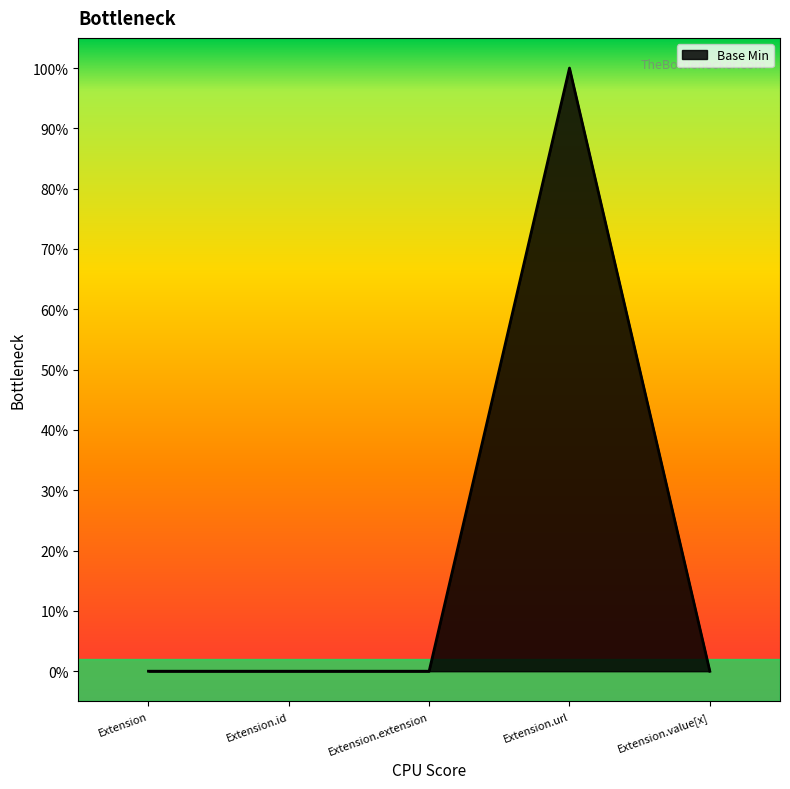

What is the label of the 5th point from the left?

Extension.value[x]